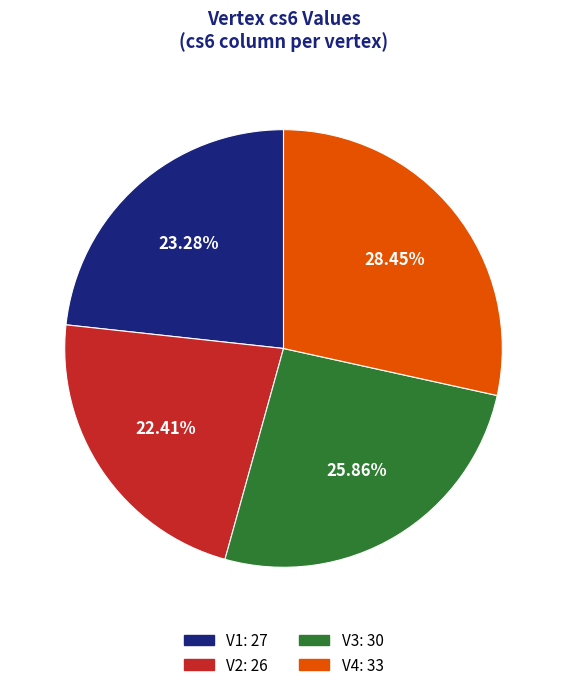

Rank the categories by value from lowest to highest.

V2, V1, V3, V4